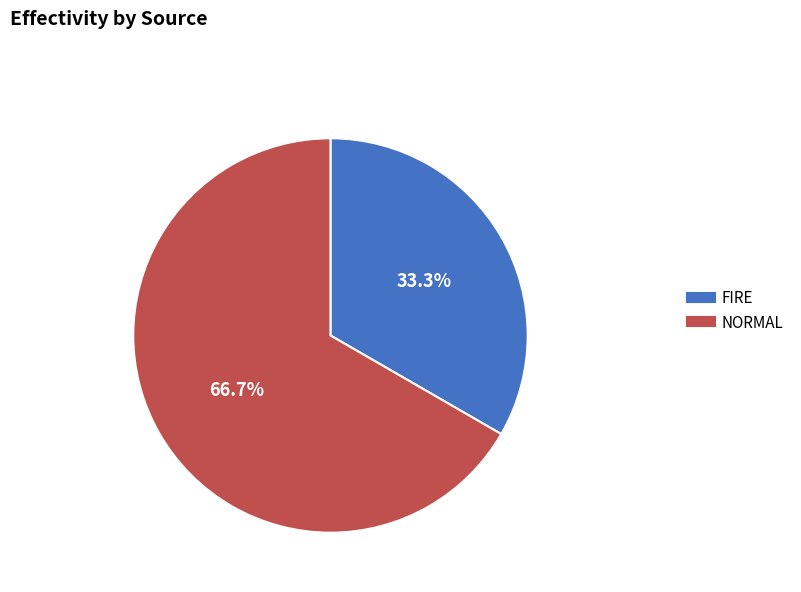

How many slices are in this pie chart?

2